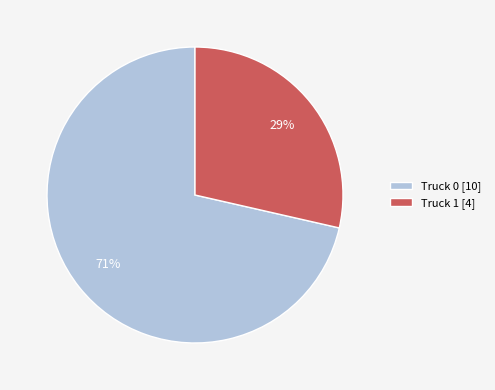

What percentage is the Truck 1 slice, to the nearest percent?

29%